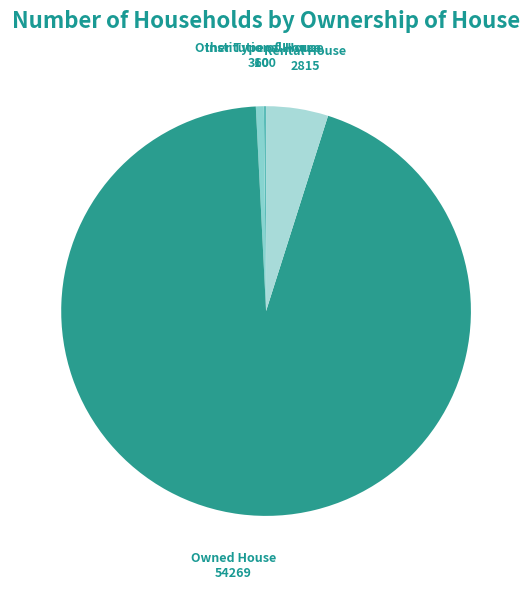

Which slice is the largest?

Owned House